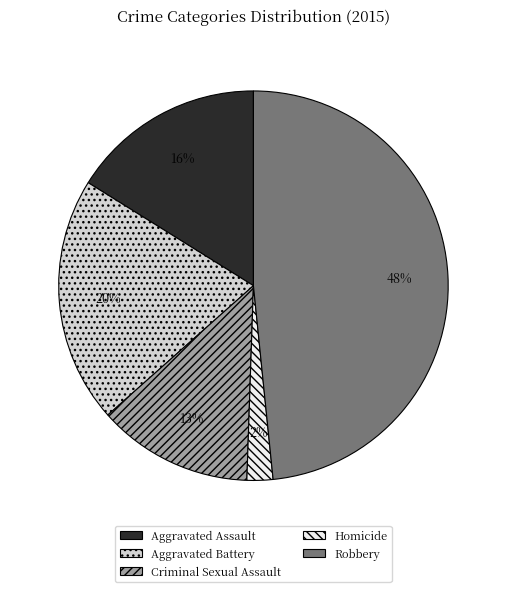

What percentage is the Aggravated Assault slice, to the nearest percent?

16%